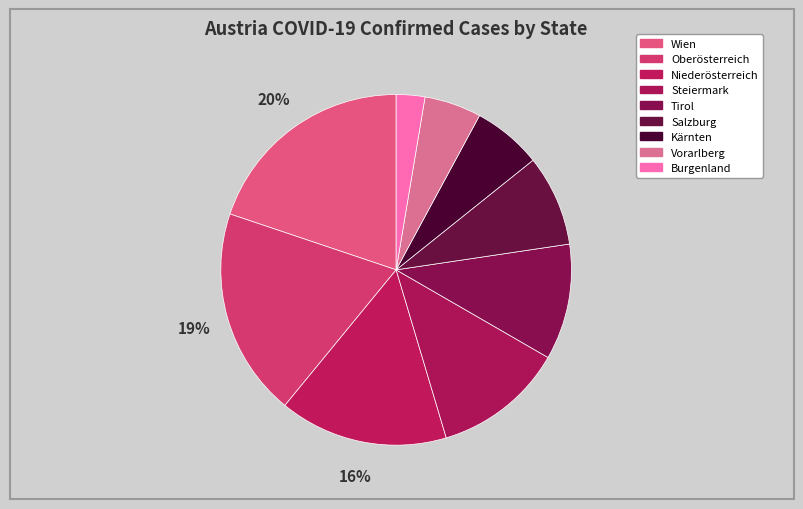

How many slices are in this pie chart?

9